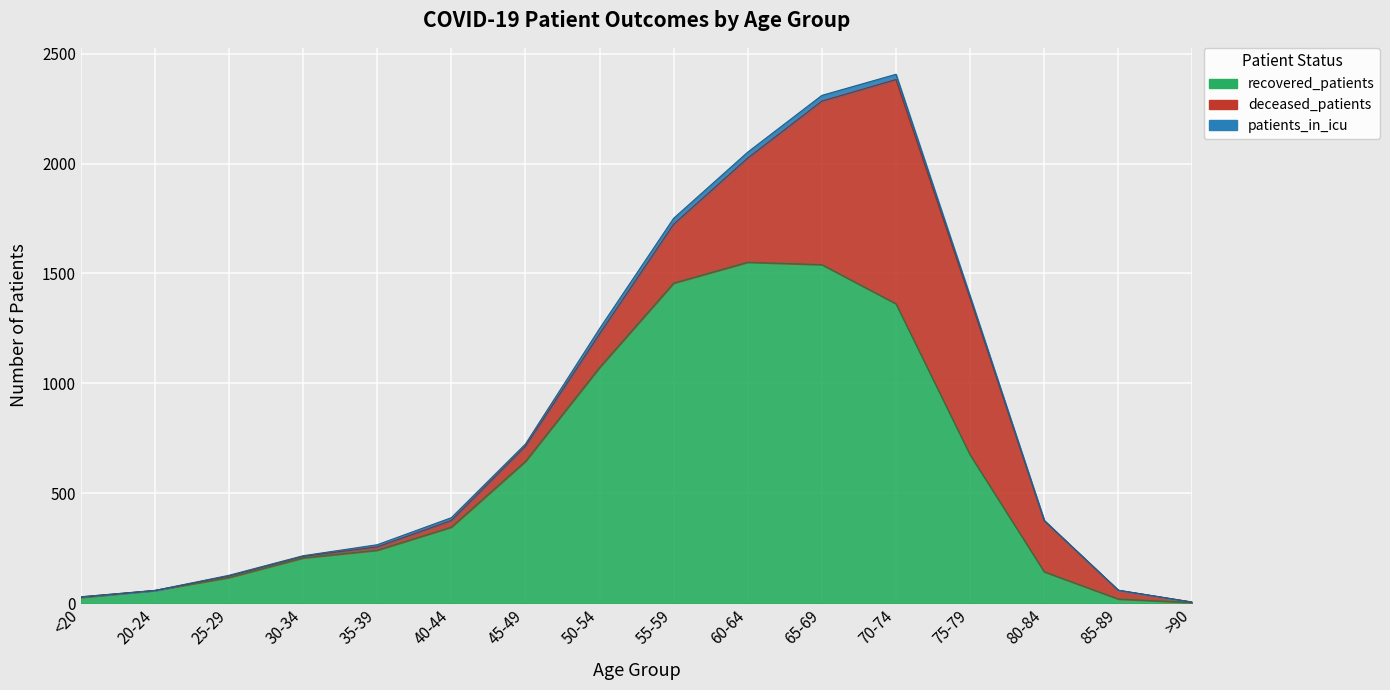

Is it true that patients_in_icu equals 37 at 70-74?

False